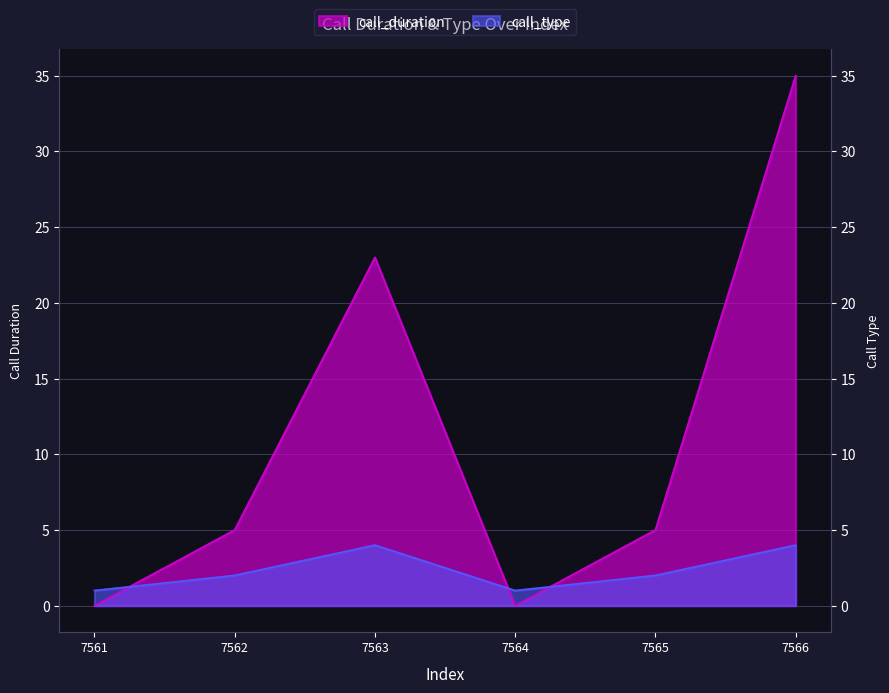

In call_type, how many points are higher than both neighbors (excluding endpoints)?

1